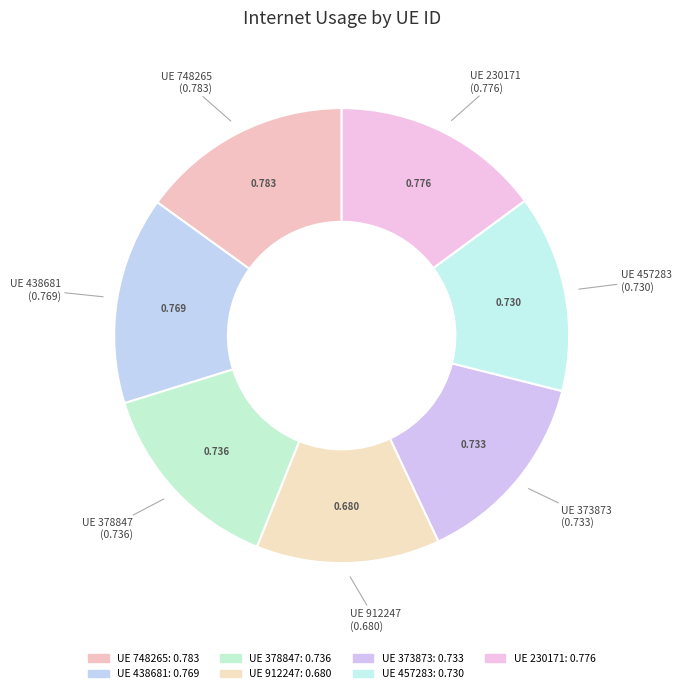

What is the smallest slice in the pie chart?

912247